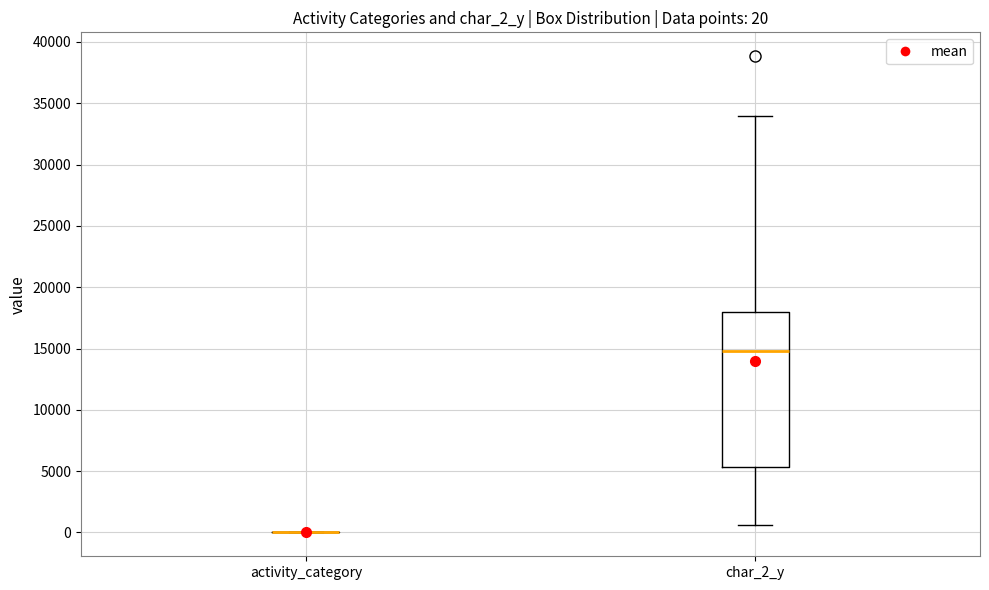

Which box is the tallest, from its lower edge to its upper edge?

char_2_y